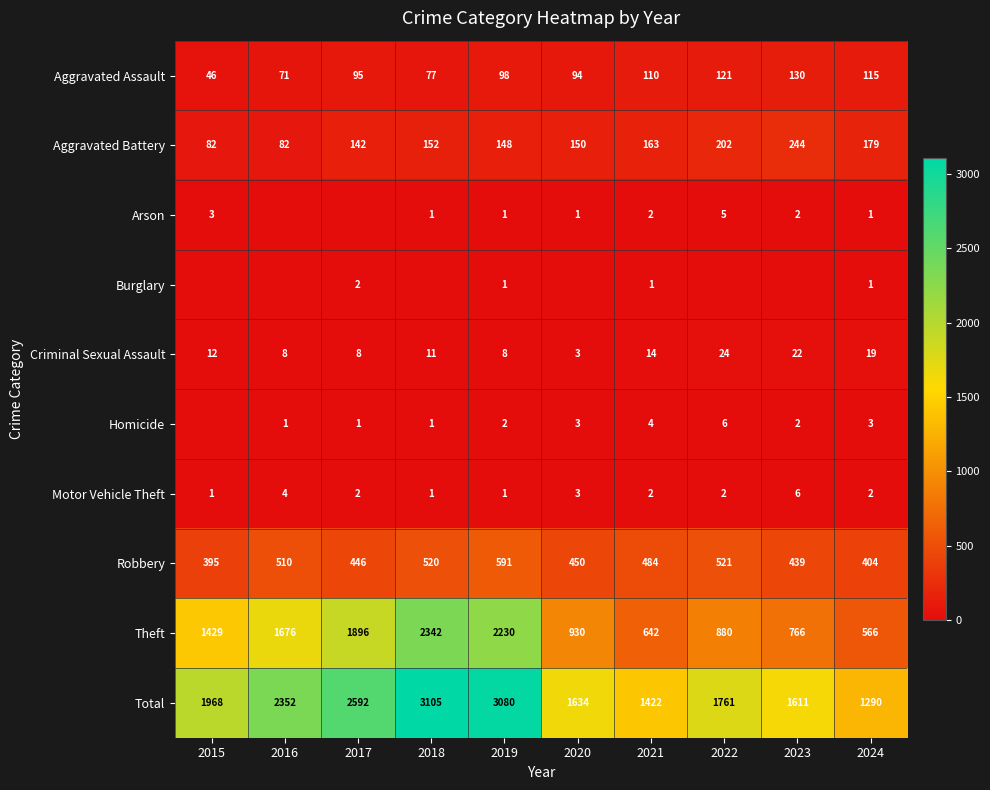

At which label is Theft closest to 1454?

2015